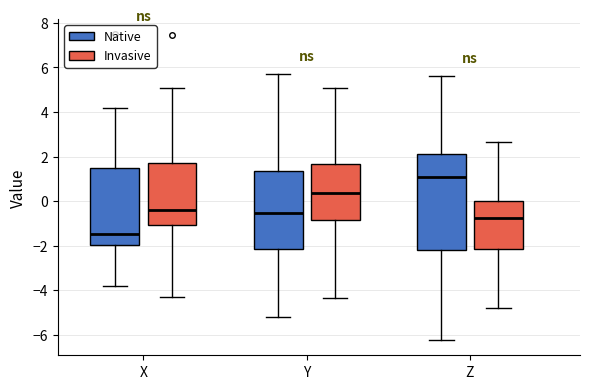

Which box is the tallest, from its lower edge to its upper edge?

Z (Native)